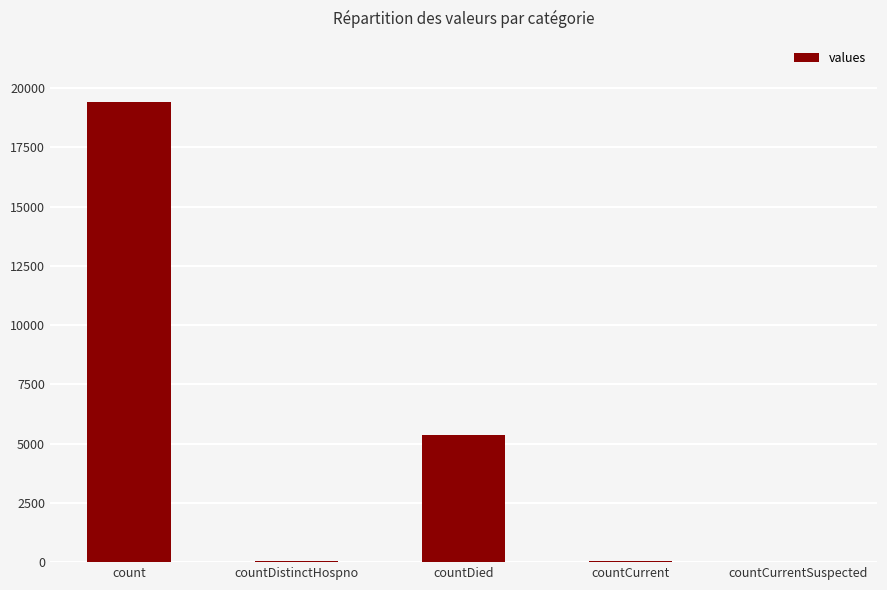

What is the sum of all values?

24875